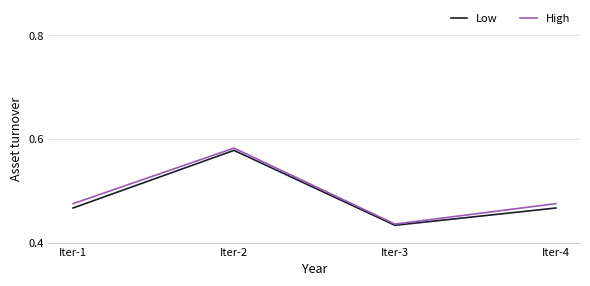

What are all the series names shown in the legend?

Low, High